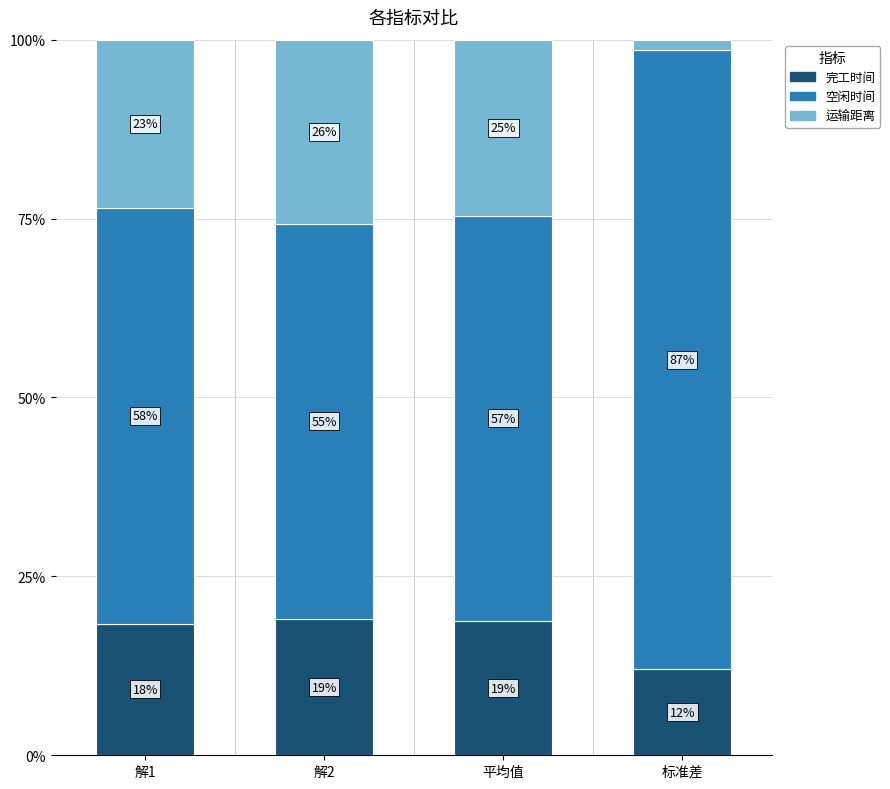

How many data points in 完工时间 are above 18?

3